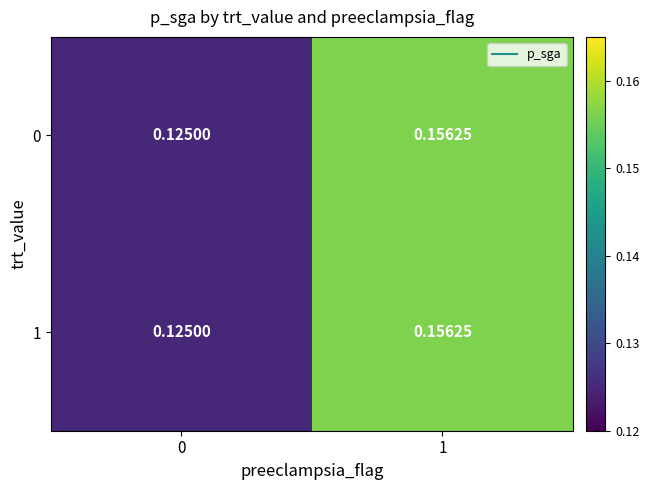

Count the number of data series in this chart.

2